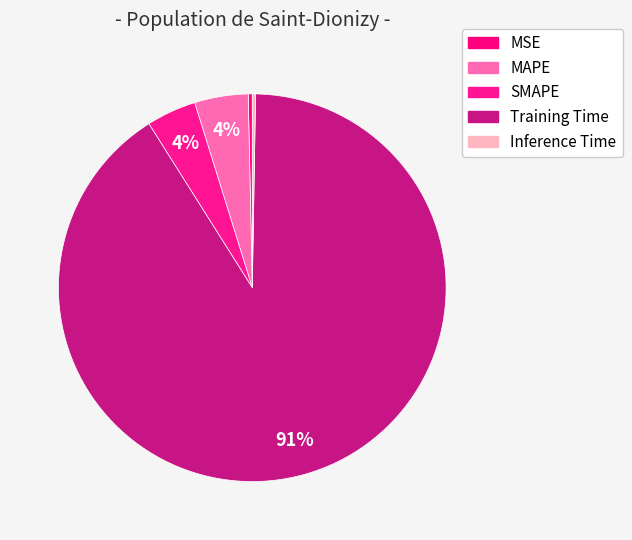

Which category has the biggest portion of the pie?

Training Time